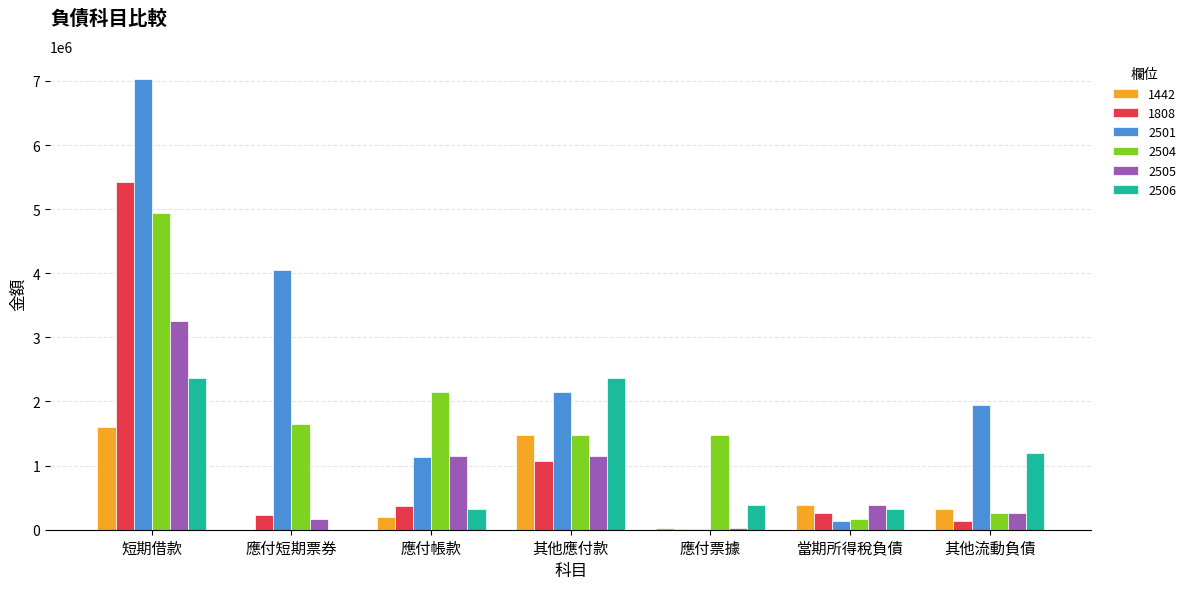

What is the greatest value displayed?

7036000